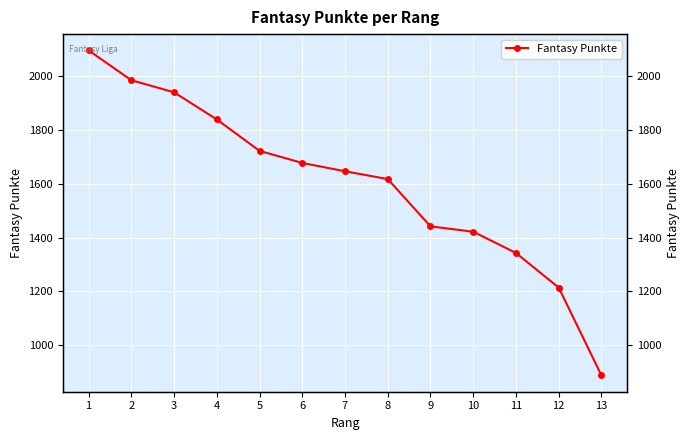

At which label is the value closest to 1492?

9